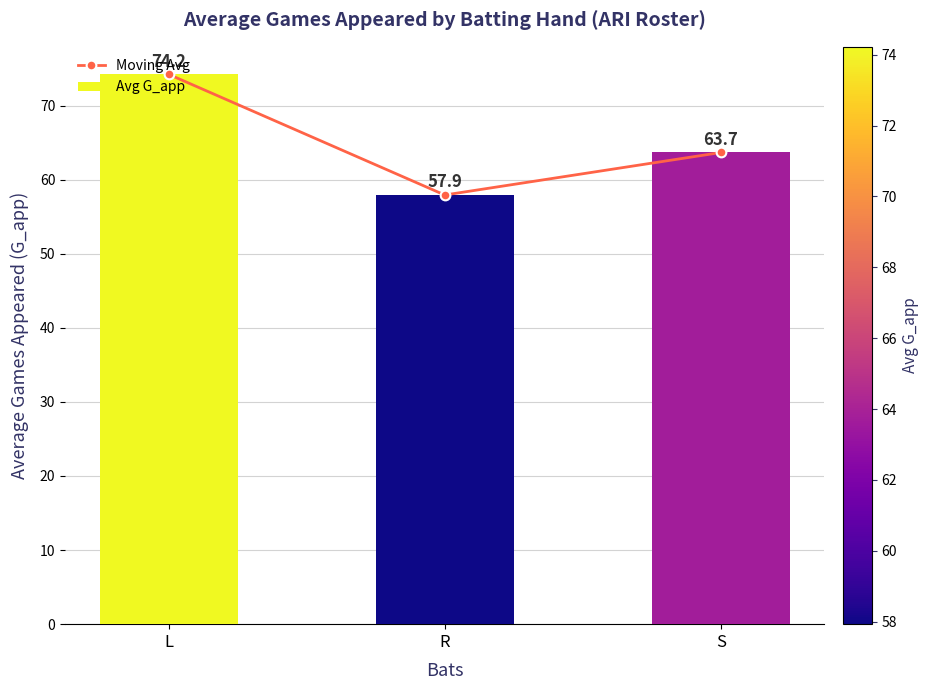

How many distinct data groups are displayed?

2